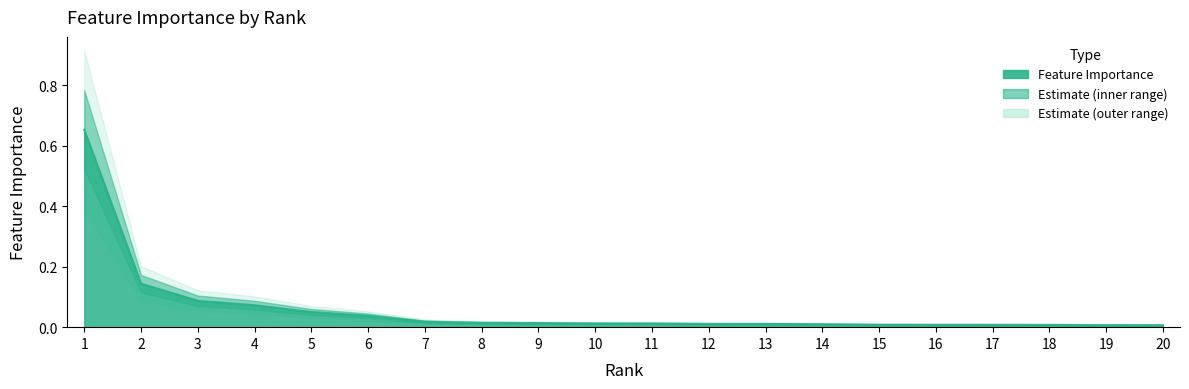

Reading left to right, extract all data points from this chart.

0.7	0.1	0.1	0.1	0.1	0.0	0.0	0.0	0.0	0.0	0.0	0.0	0.0	0.0	0.0	0.0	0.0	0.0	0.0	0.0